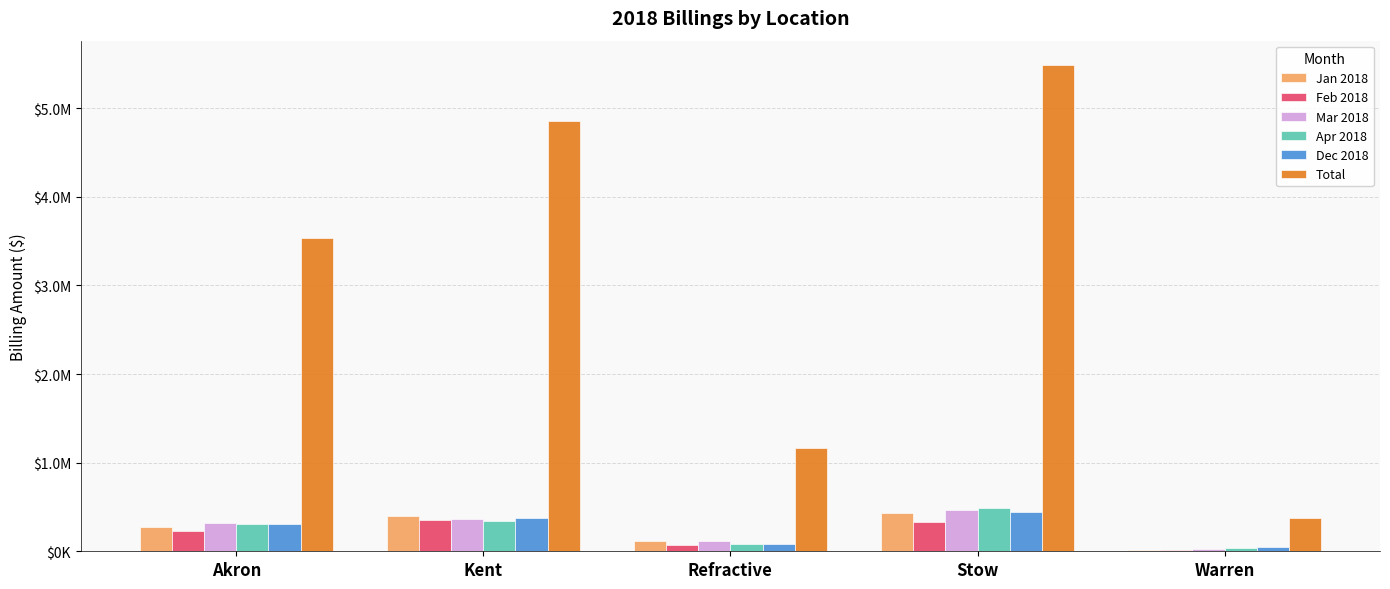

What position from the right is Kent?

4